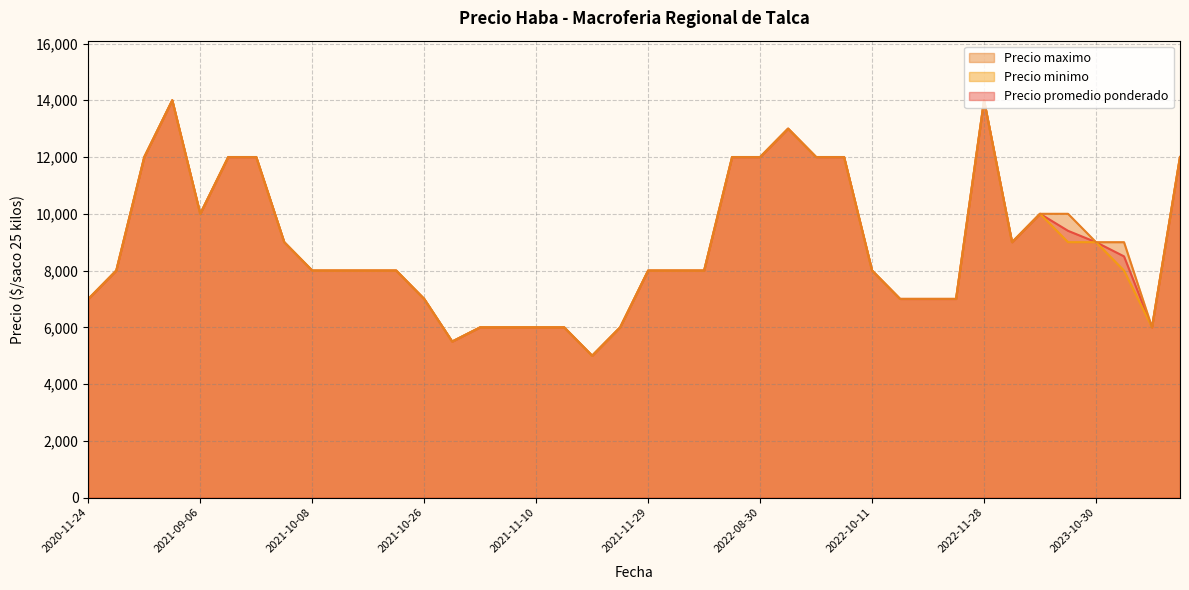

What is the highest value of the Precio maximo series?

14000